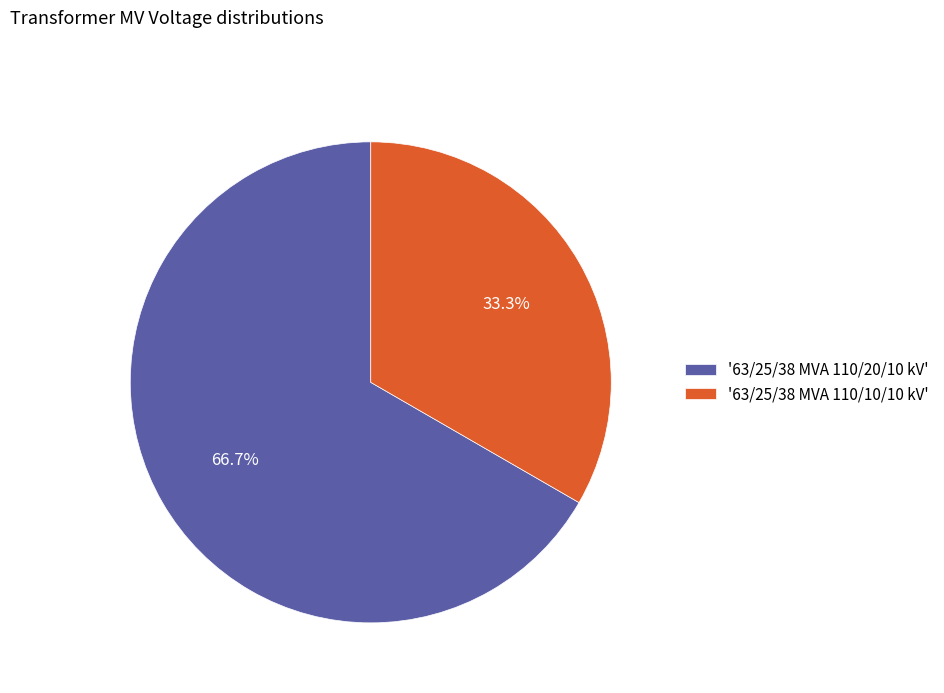

To the nearest percent, what is the average slice percentage?

50%